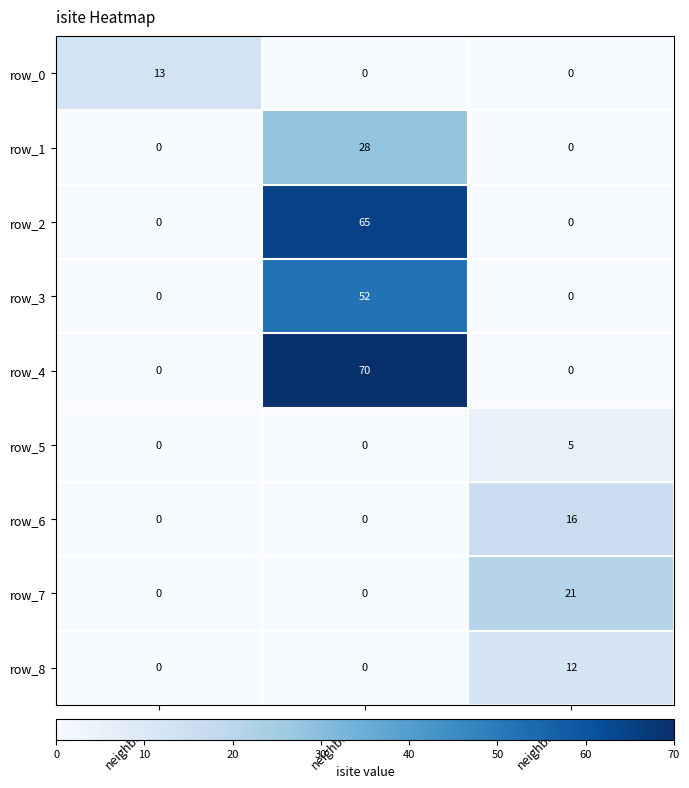

At how many categories does at least one series exceed 3?

3